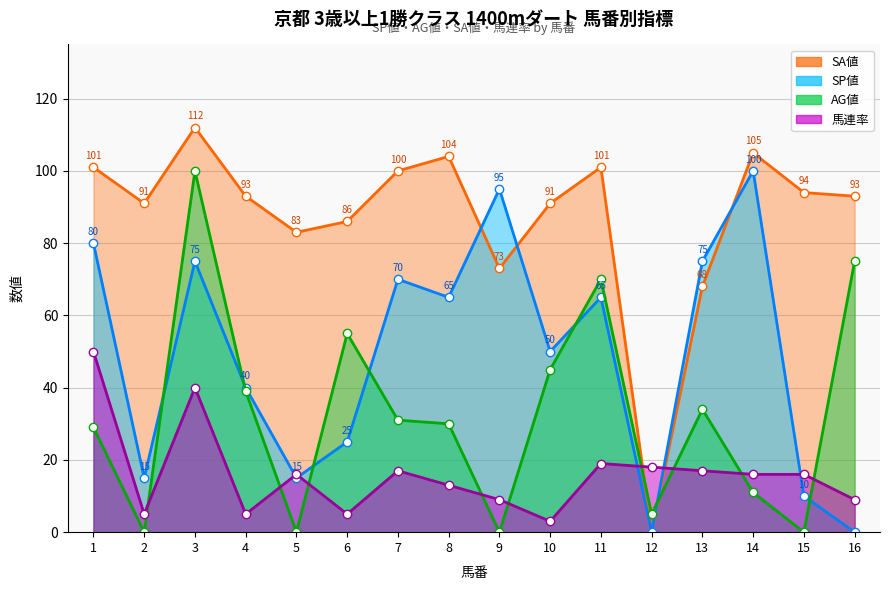

Where is the first local maximum for SP値?

3